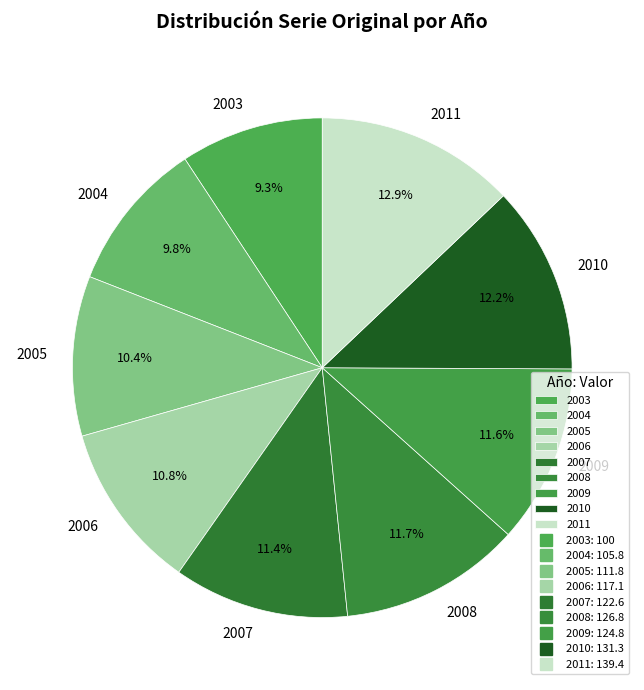

To the nearest percent, what is the average slice percentage?

11%